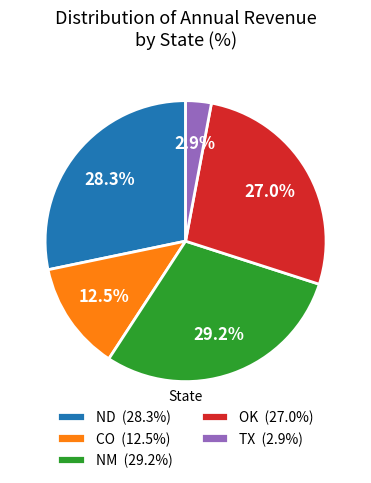

Is there a majority slice in this chart?

No